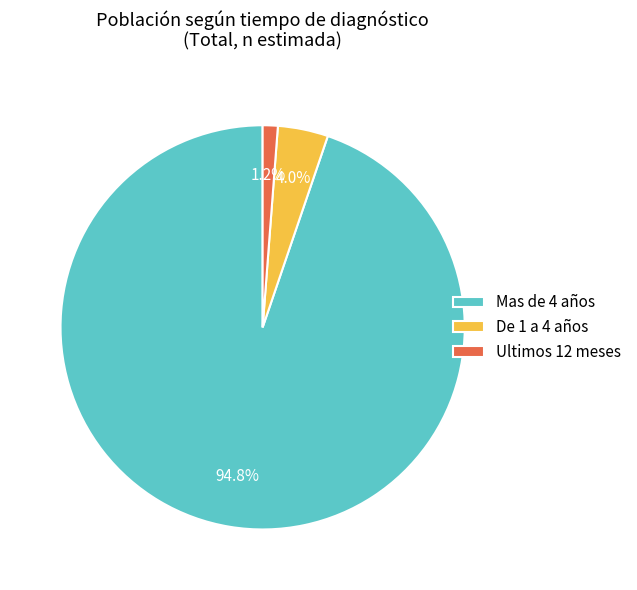

Between Mas de 4 años and De 1 a 4 años, which is larger?

Mas de 4 años